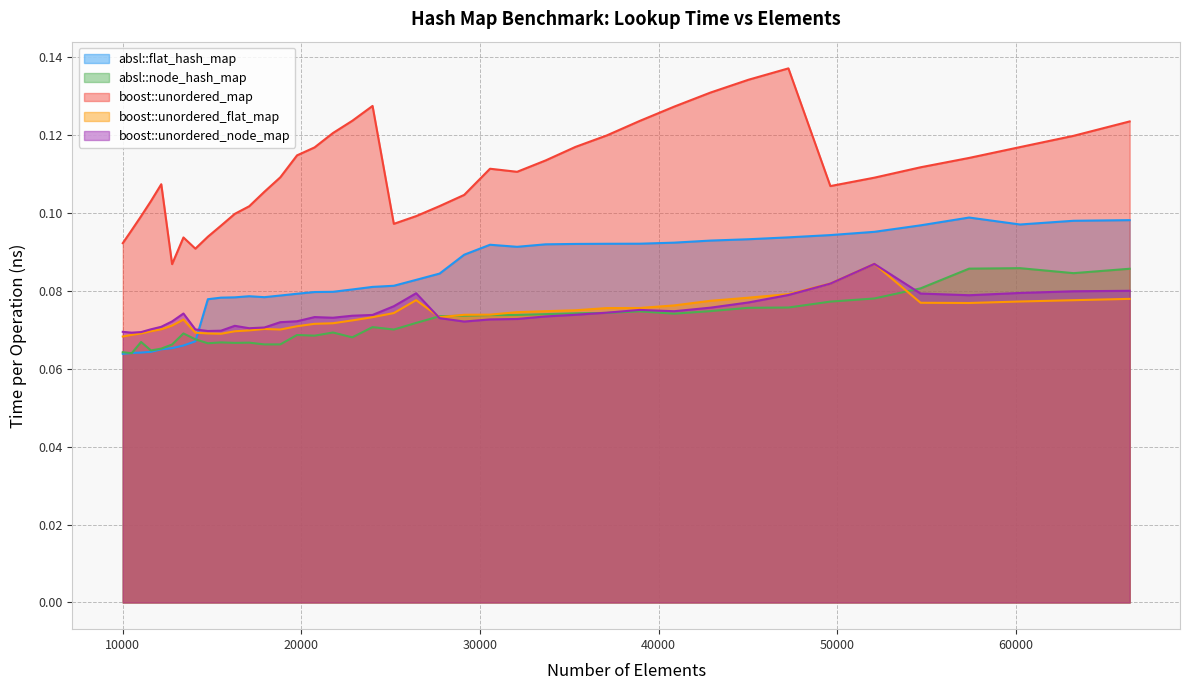

Which series has the largest total across all categories?

boost::unordered_map